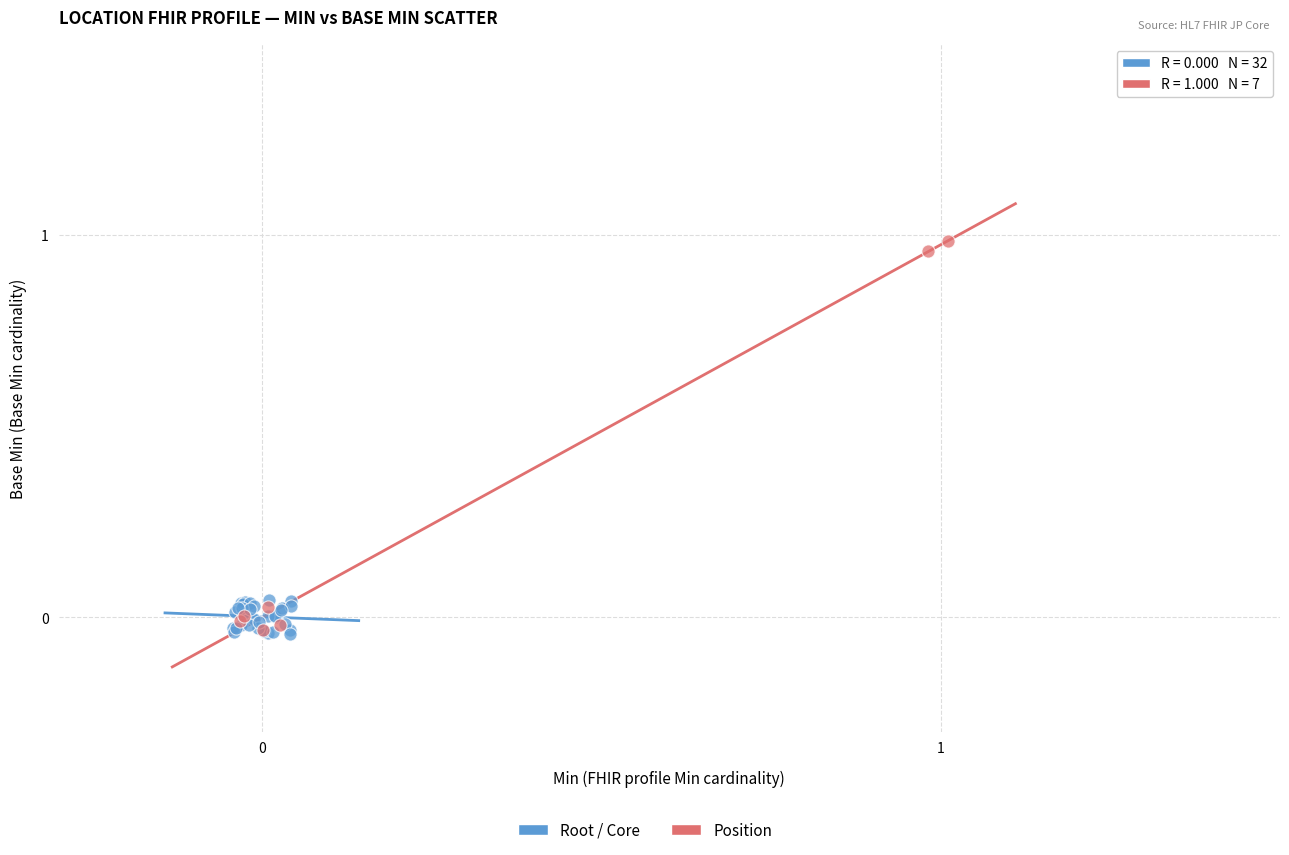

Which series has the largest Y range (max minus min)?

Position